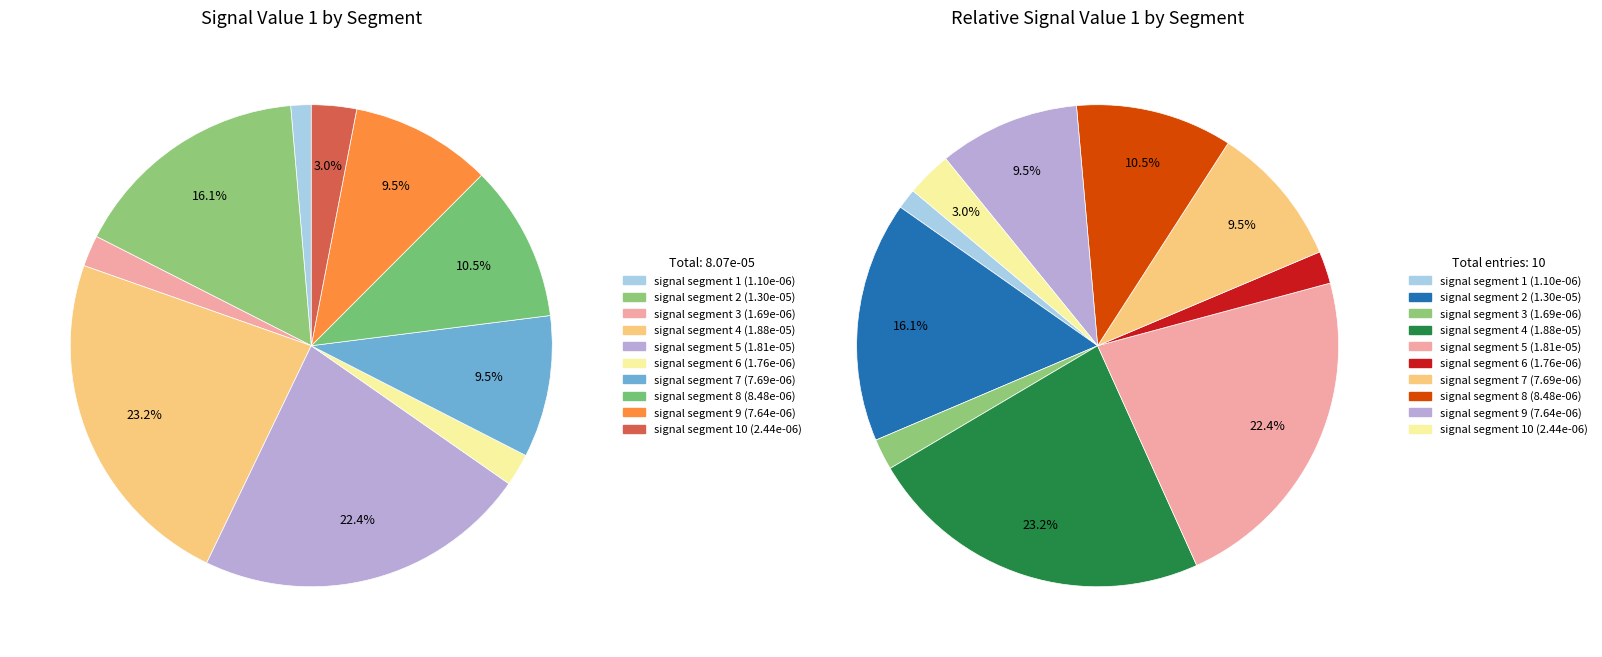

What percentage is NOT represented by signal segment 3?

97.9%